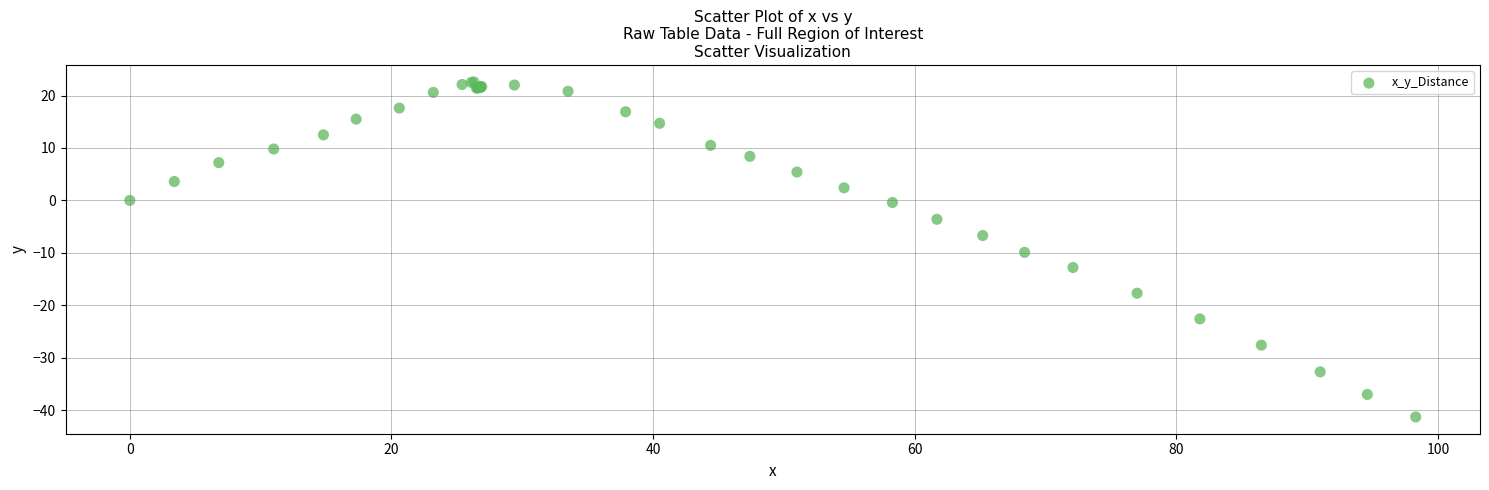

What Y value in the scatter plot is closest to -9?

-9.9